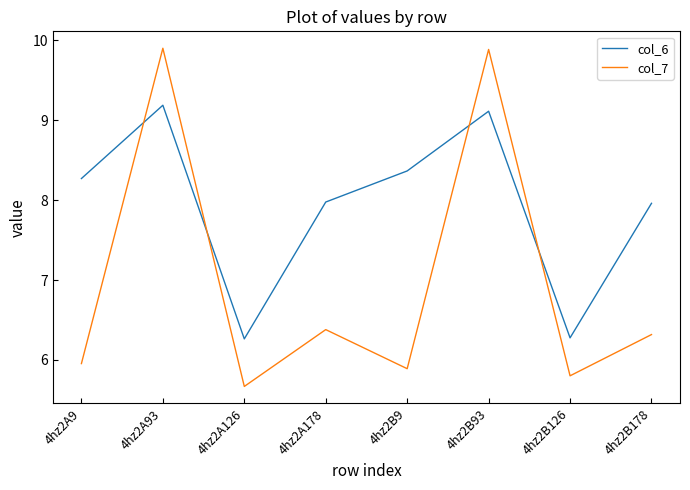

Which category has the lowest value in the col_7 series?

4hz2A126